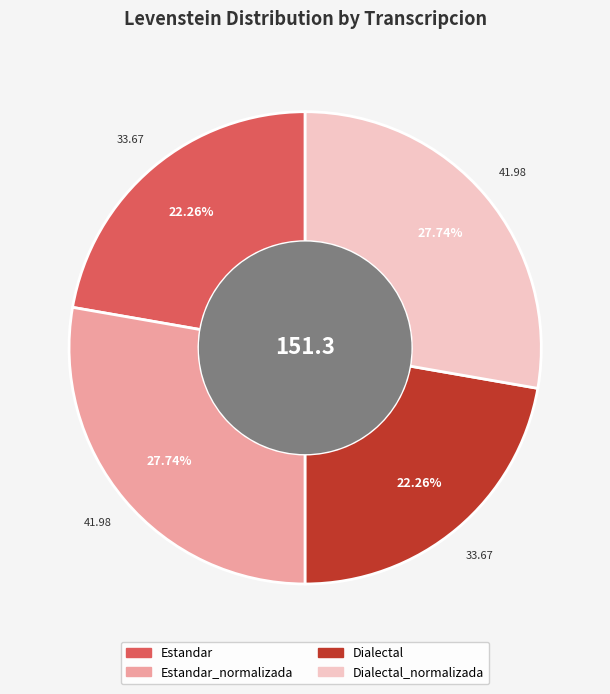

Does any single category account for the majority?

No